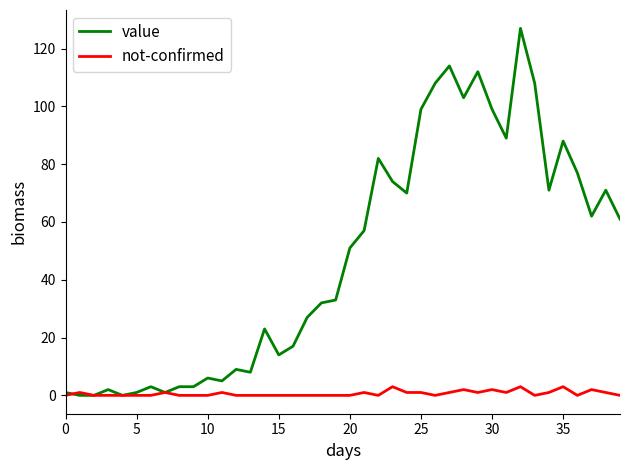

How many distinct data groups are displayed?

2